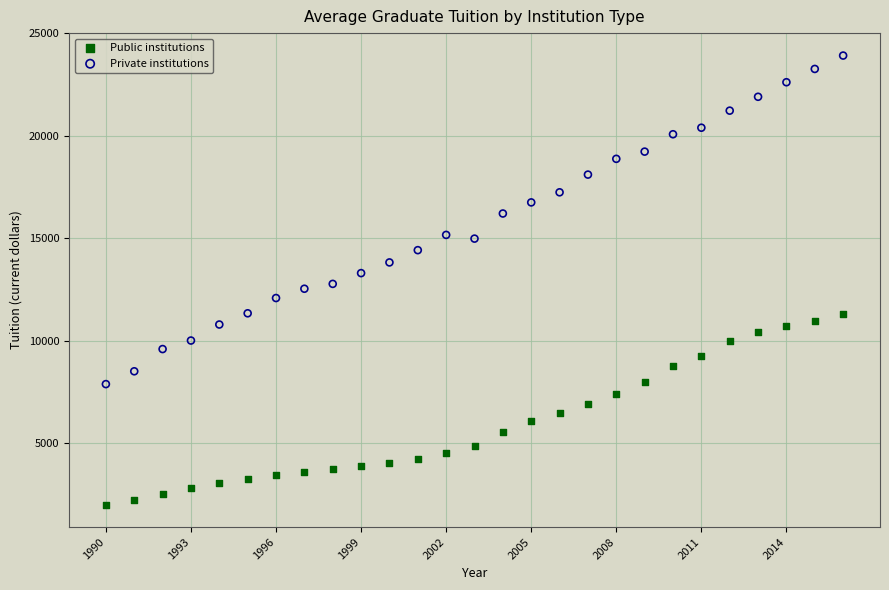

What are all the series names shown in the legend?

Public institutions, Private institutions